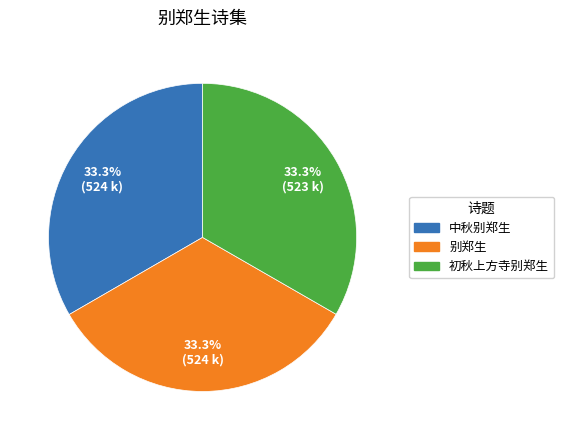

To the nearest percent, what percentage of the pie is 初秋上方寺别郑生?

33%